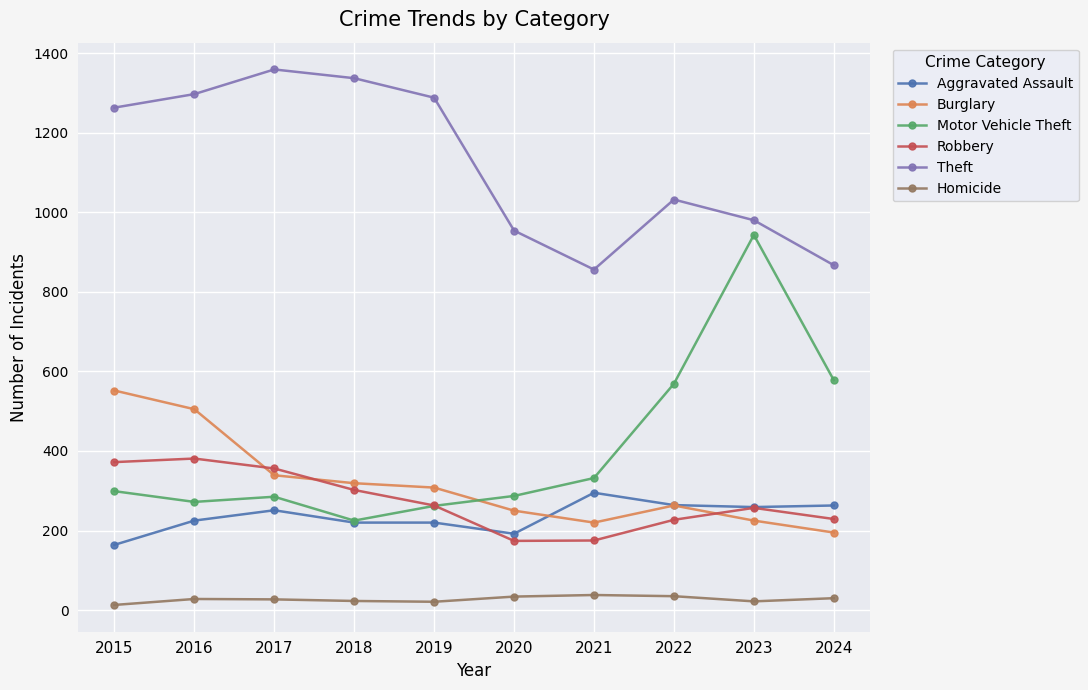

True or false: Burglary has more than 2 interior local peaks.

False